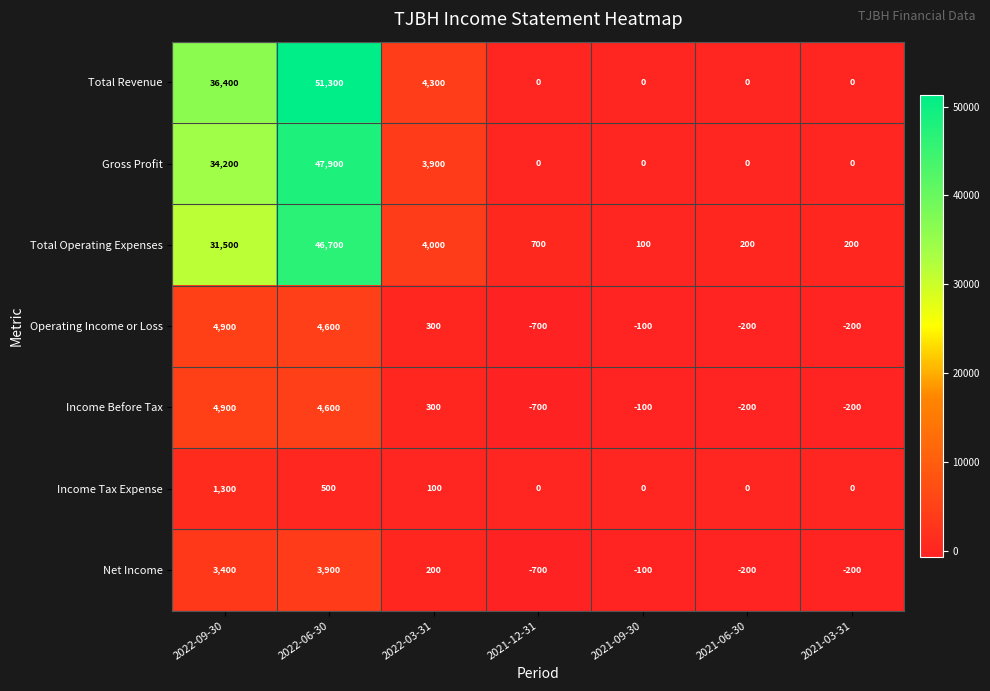

The value of Income Tax Expense at 2022-03-31 is 100. True or false?

True